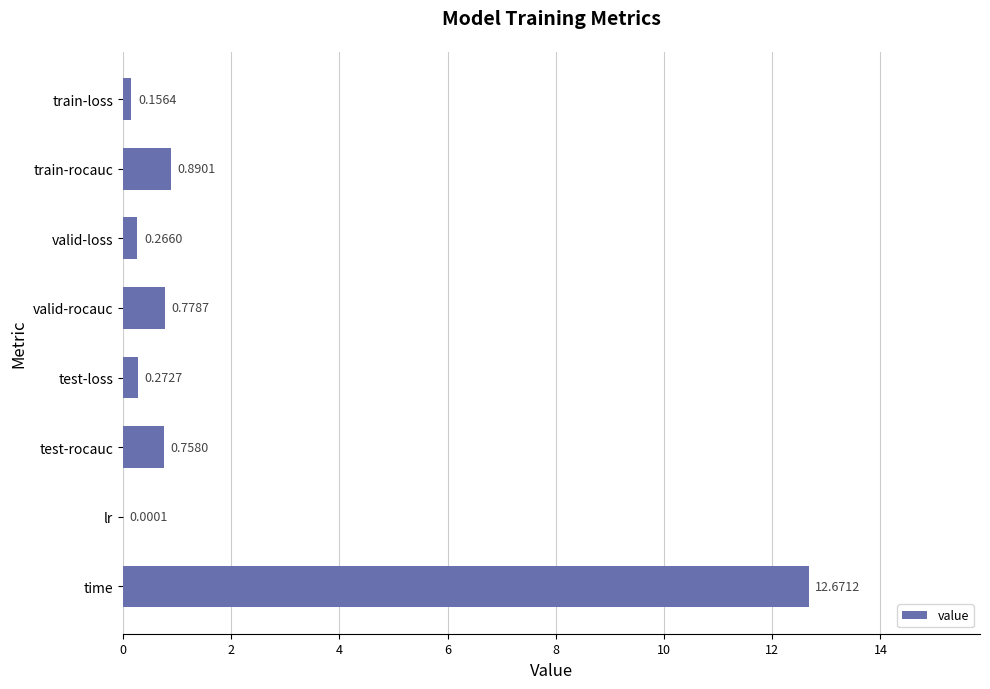

What is the sum of all values?

15.8